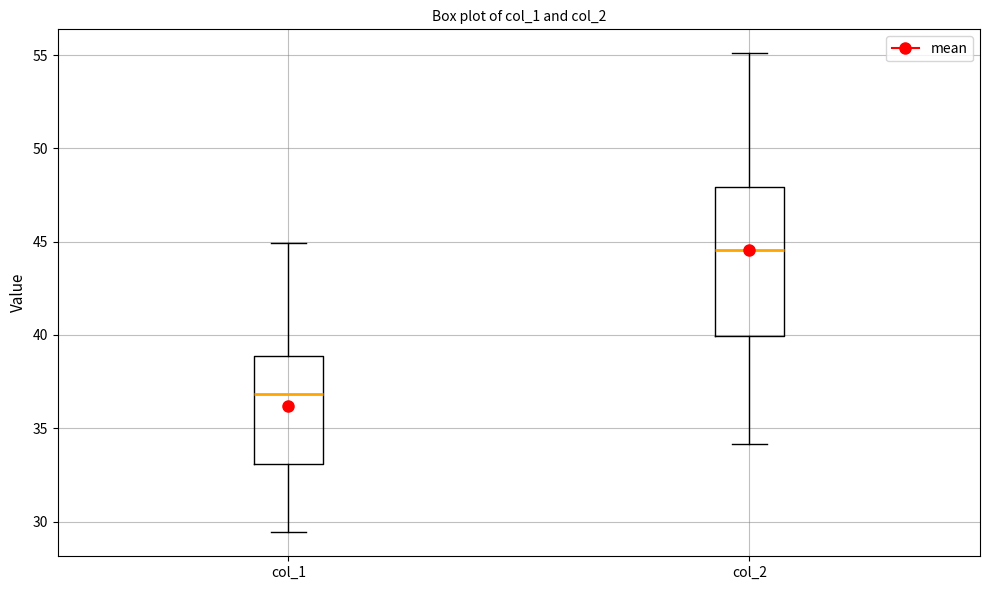

Where does the lower whisker of the box for col_1 end on the y-axis? The values are not printed on the chart, so give them approximately, as read against the axis.

29.5